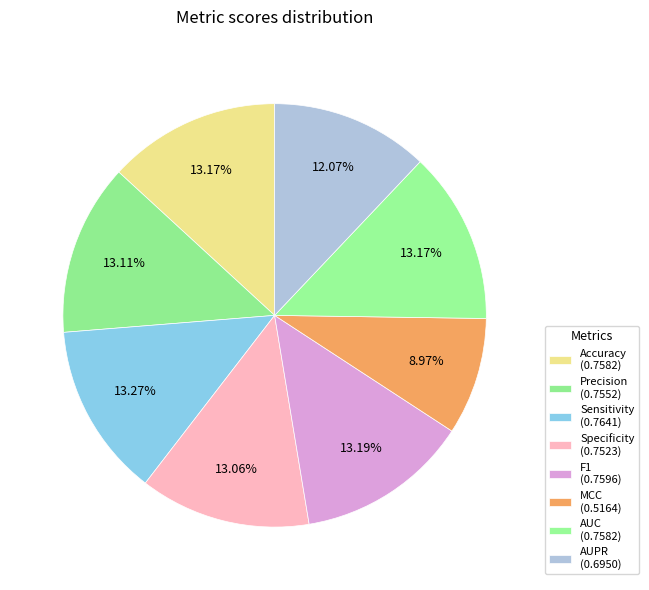

How many slices are in this pie chart?

8